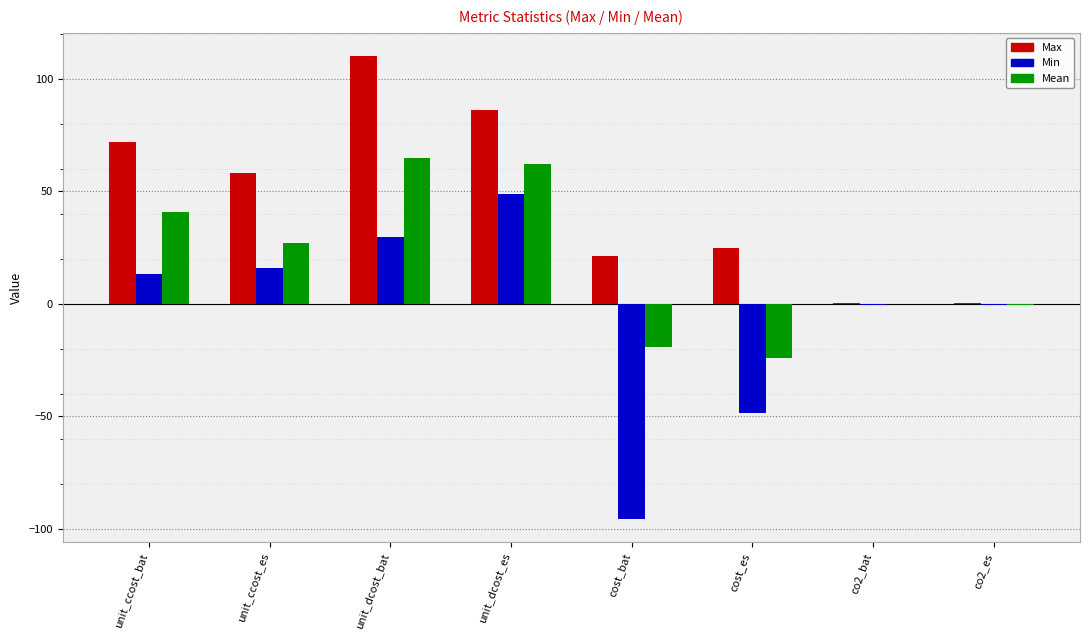

What is the approximate value of Mean at cost_bat?

-19.4